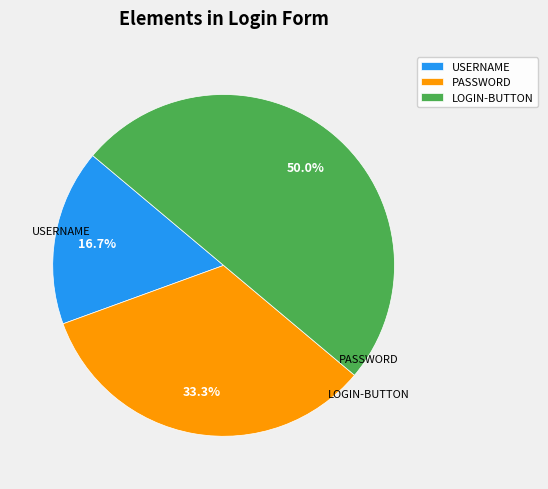

What is the total percentage of USERNAME and LOGIN-BUTTON?

66.7%